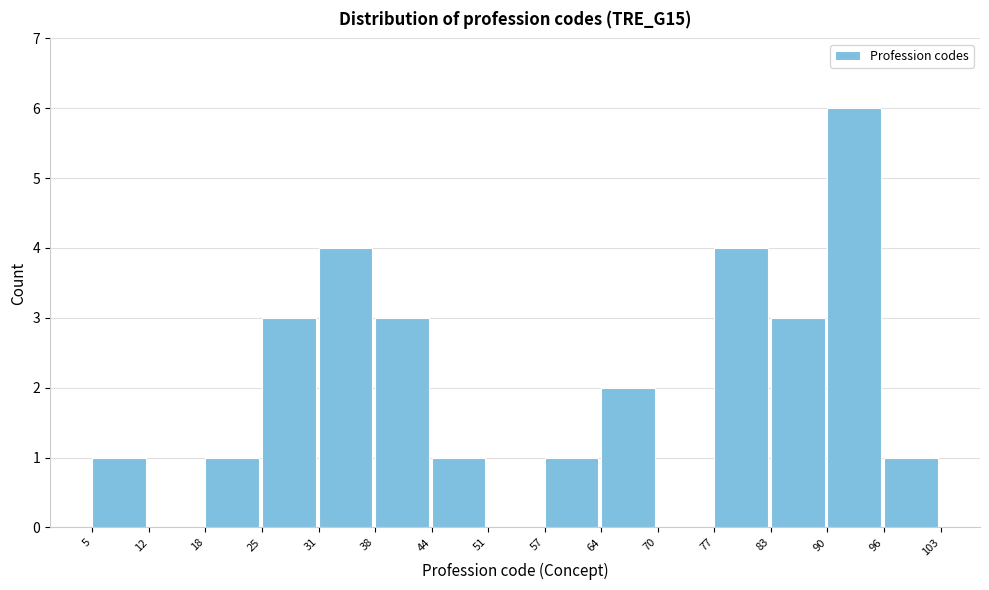

Over which range of the x-axis is the bar tallest?

90 to 96